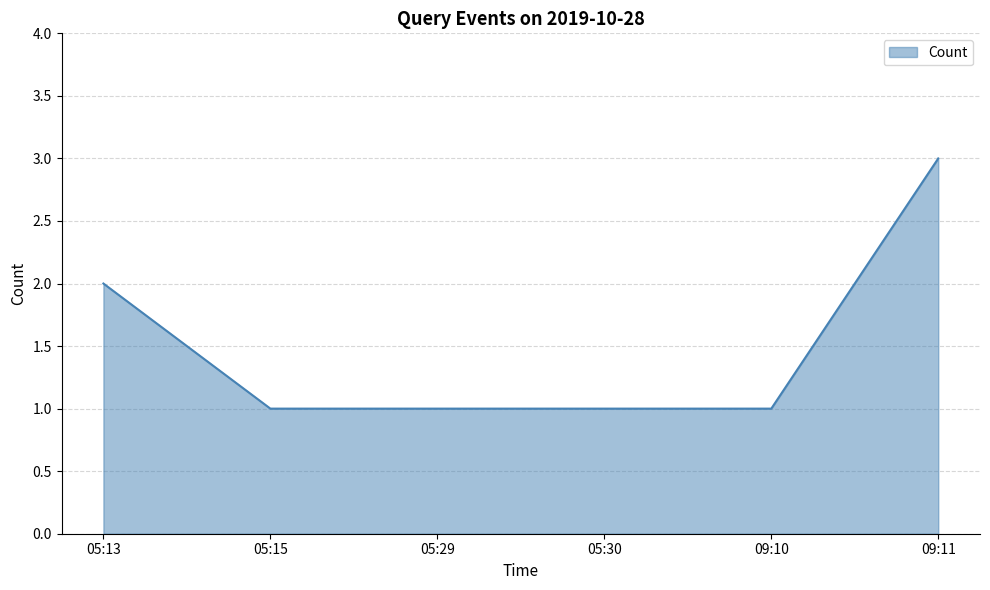

What is the change in value from 05:15 to 09:11?

+2